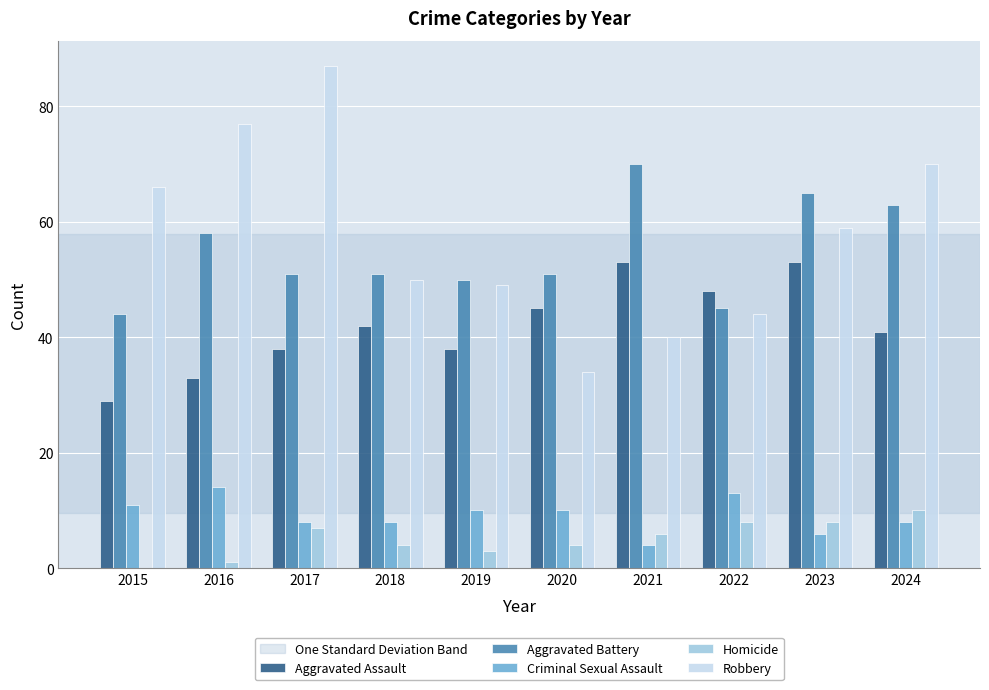

What is the total value across all series at 2020?

144